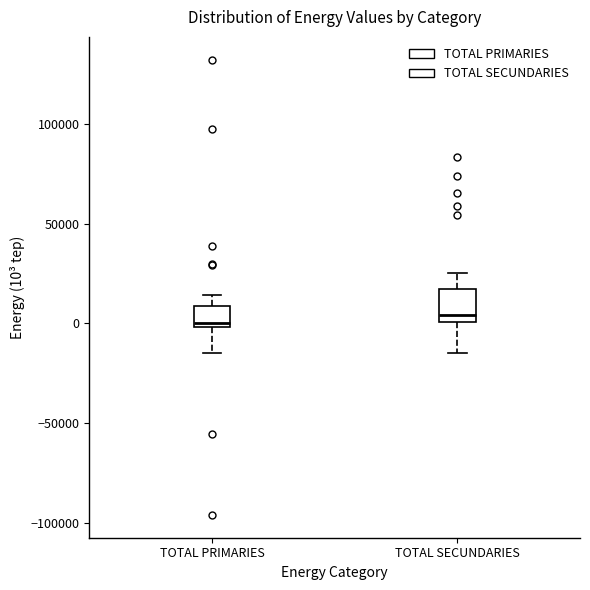

Which box is the tallest, from its lower edge to its upper edge?

TOTAL SECUNDARIES